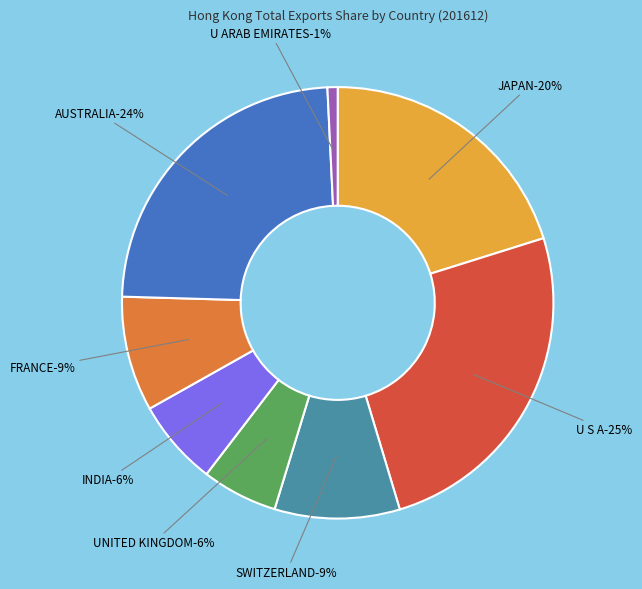

Is it true that JAPAN is 34% of the pie?

False